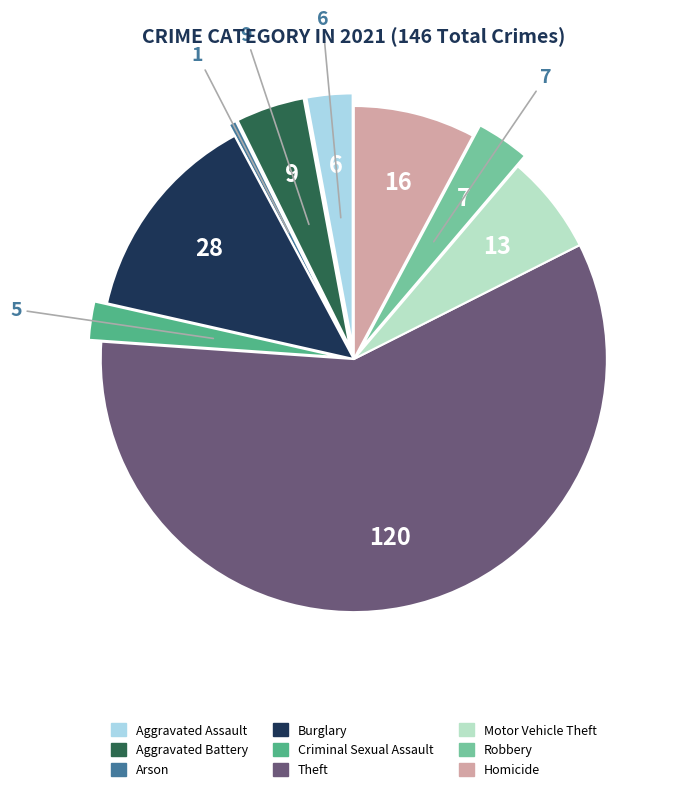

To the nearest percent, what portion does Burglary represent?

14%